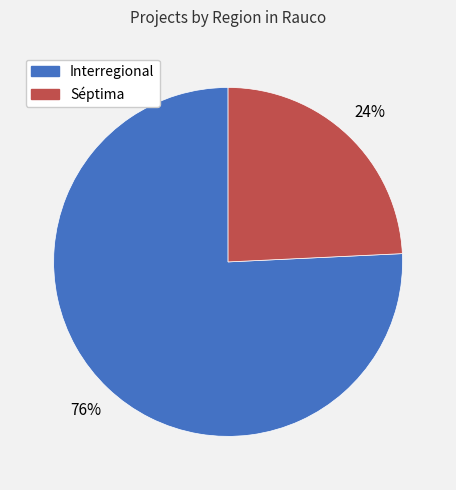

How many segments does this pie chart have?

2